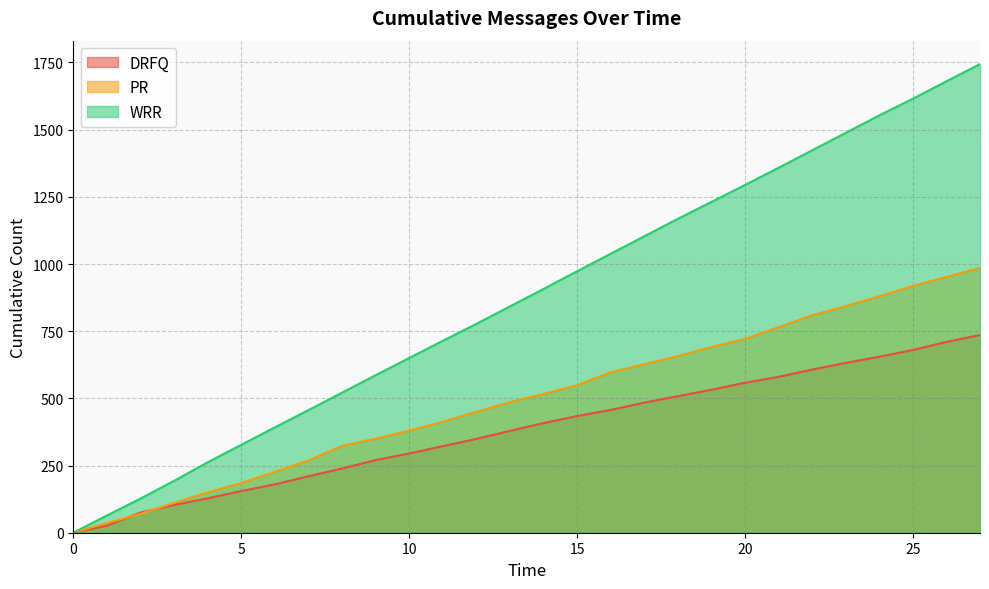

Reading left to right, what are all the values shown in this chart?

DRFQ: 0=0	1=26	2=75	3=103	4=128	5=155	6=180	7=210	8=239	9=270	10=295	11=322	12=349	13=379	14=408	15=434	16=457	17=484	18=508	19=532	20=558	21=580	22=607	23=632	24=655	25=680	26=710	27=736
PR: 0=0	1=36	2=70	3=111	4=150	5=185	6=226	7=269	8=323	9=350	10=380	11=413	12=450	13=486	14=516	15=549	16=597	17=627	18=657	19=691	20=721	21=765	22=809	23=843	24=880	25=918	26=952	27=986
WRR: 0=0	1=64	2=127	3=193	4=262	5=327	6=392	7=456	8=521	9=586	10=650	11=714	12=777	13=842	14=907	15=973	16=1038	17=1103	18=1168	19=1231	20=1294	21=1358	22=1423	23=1488	24=1553	25=1615	26=1680	27=1744